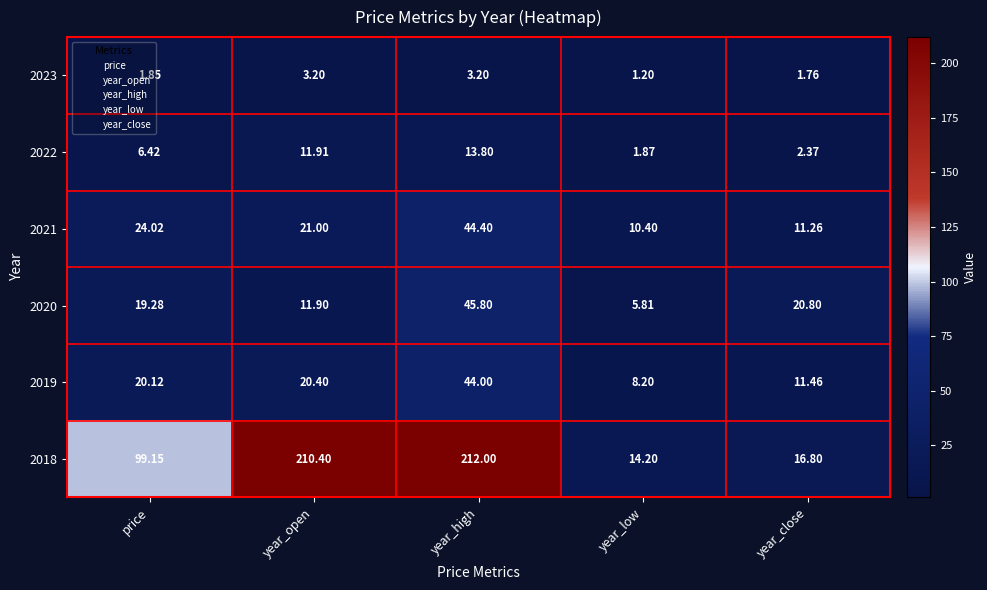

At which category is the sum across all series the highest?

year_high